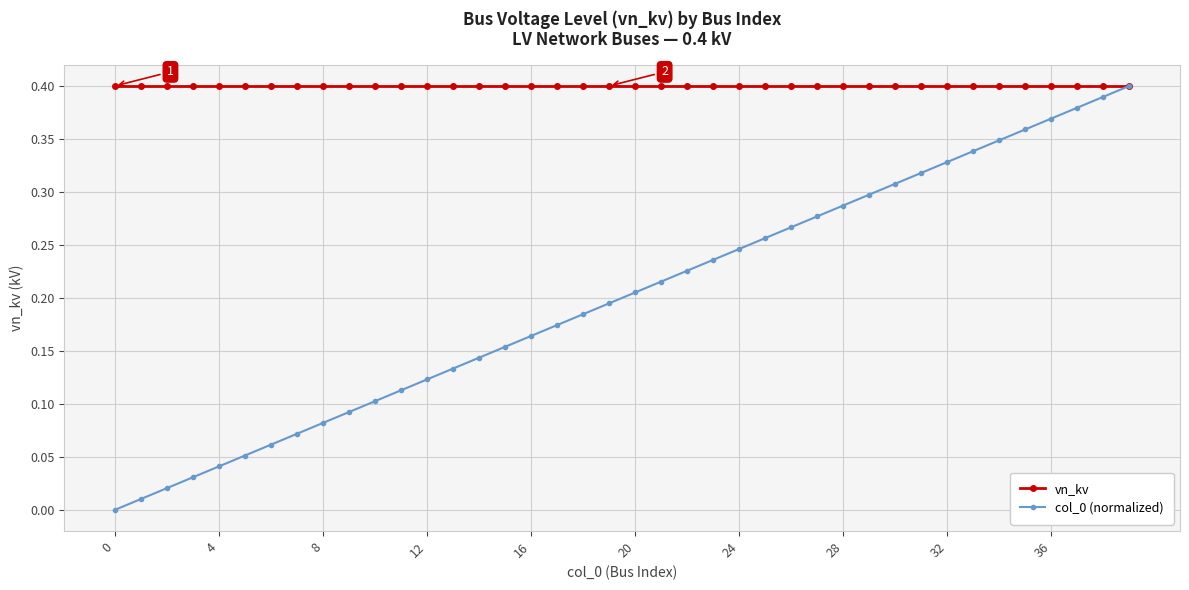

Which series has the largest total across all categories?

vn_kv